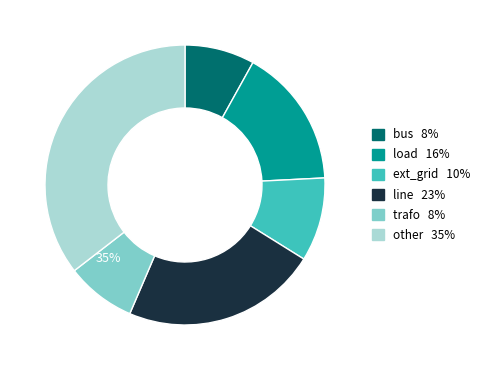

To the nearest percent, what percentage of the pie is other?

35%